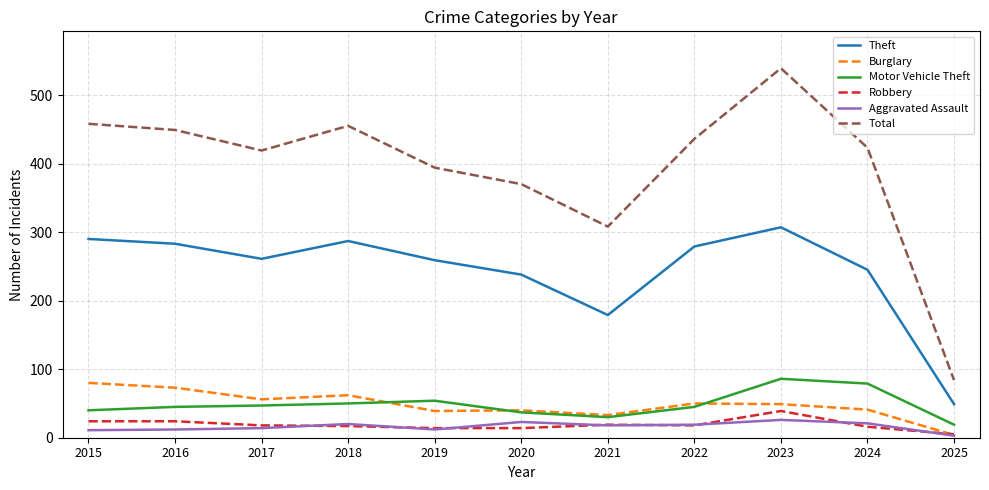

What is the difference between the maximum and minimum values in the Aggravated Assault series?

23